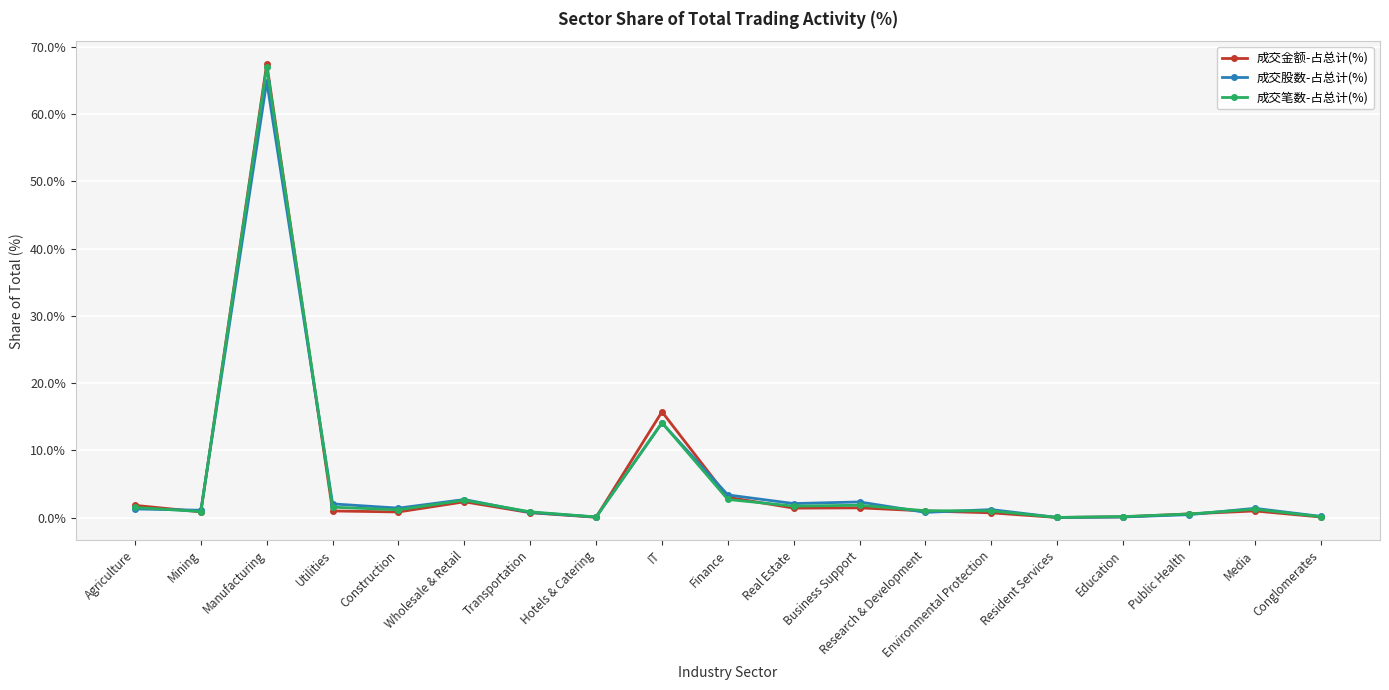

The value of 成交股数-占总计(%) at Business Support is 2.3. True or false?

True